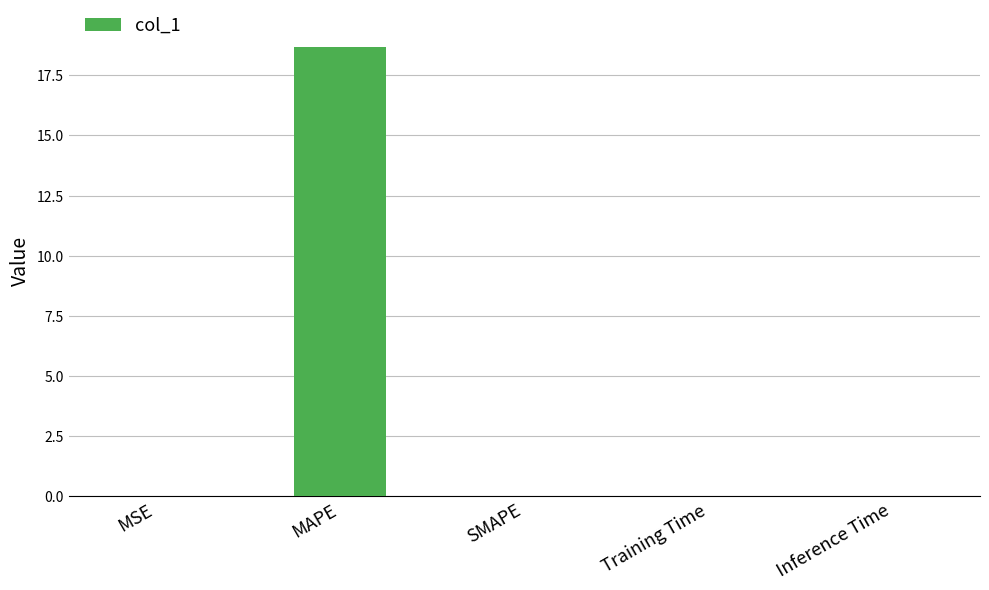

At which category does the chart reach its peak across all series?

MAPE